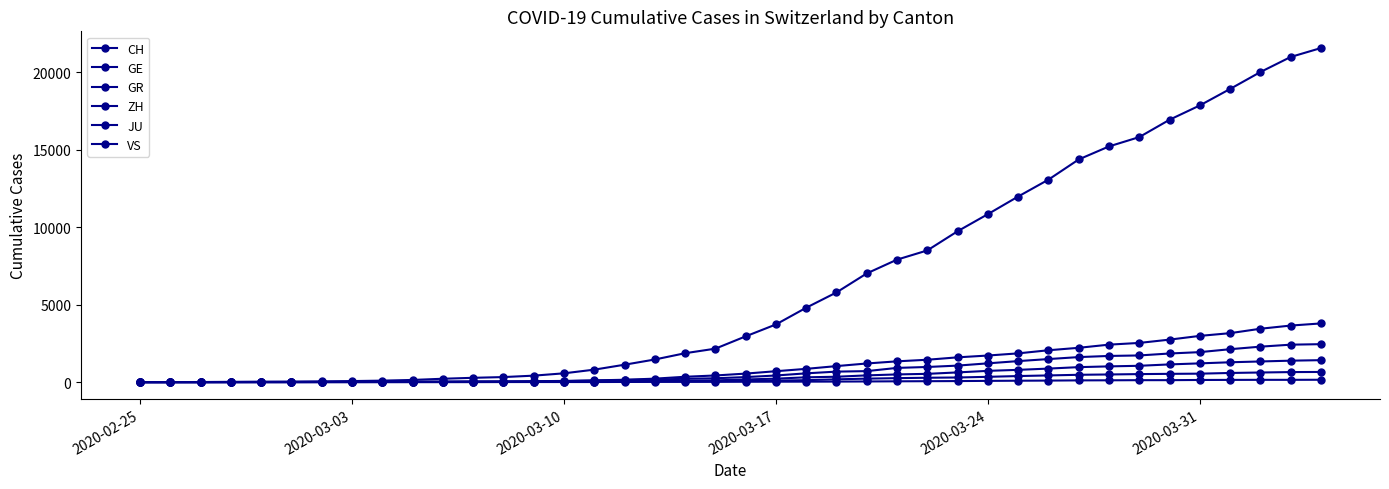

What is the sum of all JU values?

1963